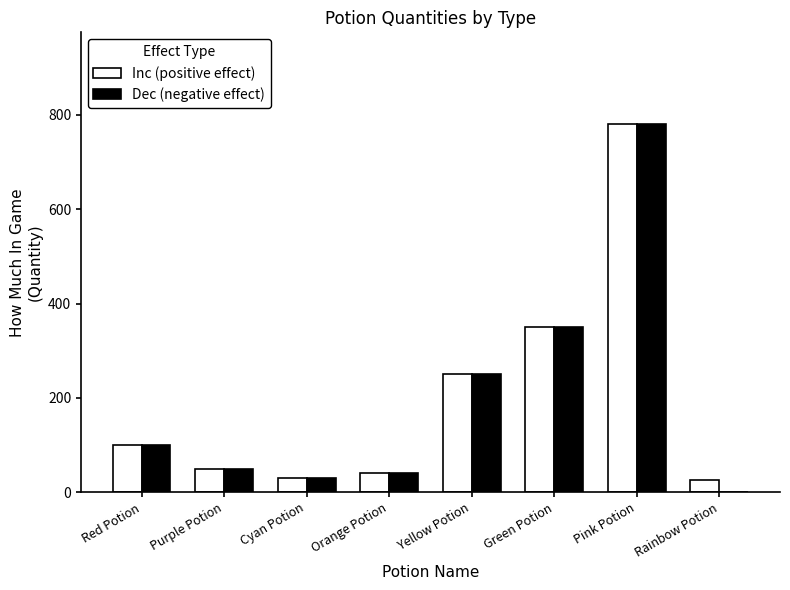

What is the maximum value for Inc (positive effect)?

780